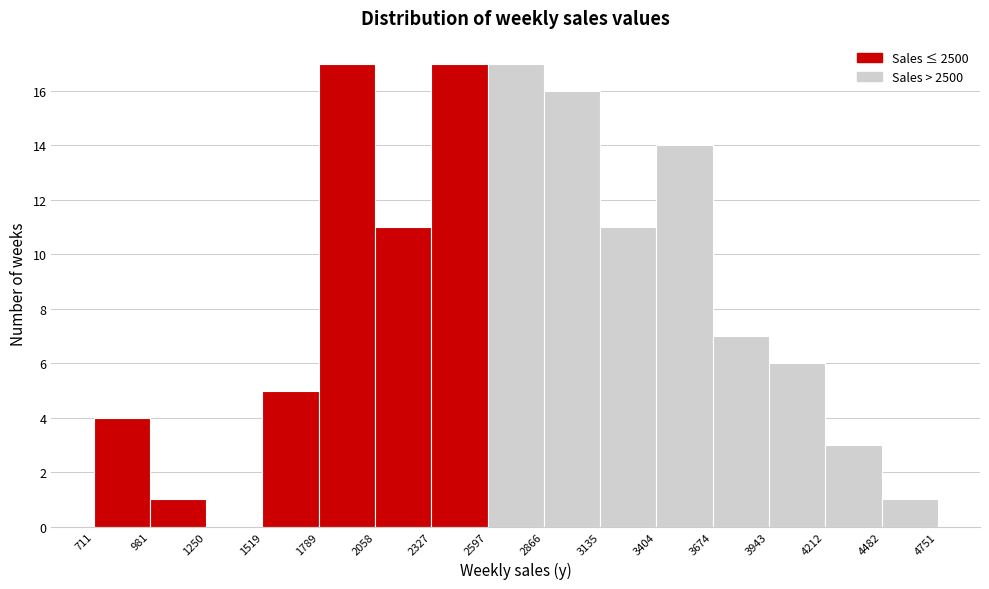

Reading left to right, transcribe this chart: for each bar, give the range it covers on the x-axis and its height. The values are not printed on the chart, so give them approximately, as read against the axis.

711 to 981: 4
981 to 1250: 1
1250 to 1519: 0
1519 to 1789: 5
1789 to 2058: 17
2058 to 2327: 11
2327 to 2597: 17
2597 to 2866: 17
2866 to 3135: 16
3135 to 3404: 11
3404 to 3674: 14
3674 to 3943: 7
3943 to 4212: 6
4212 to 4482: 3
4482 to 4751: 1